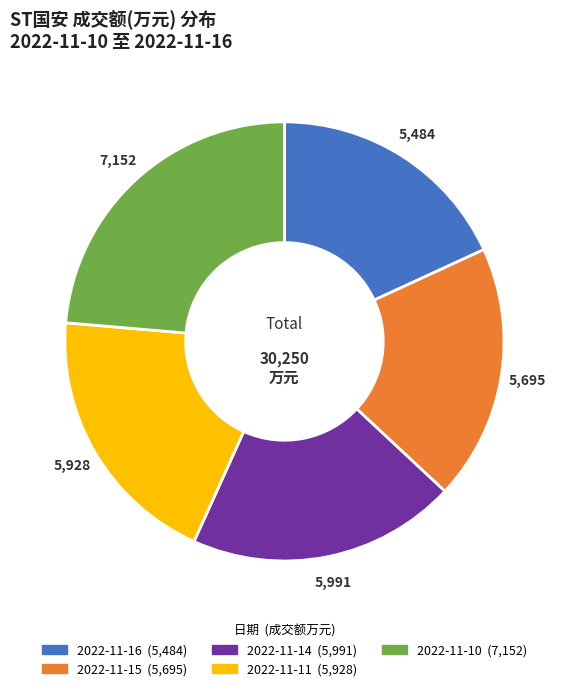

Count the number of slices in the pie.

5